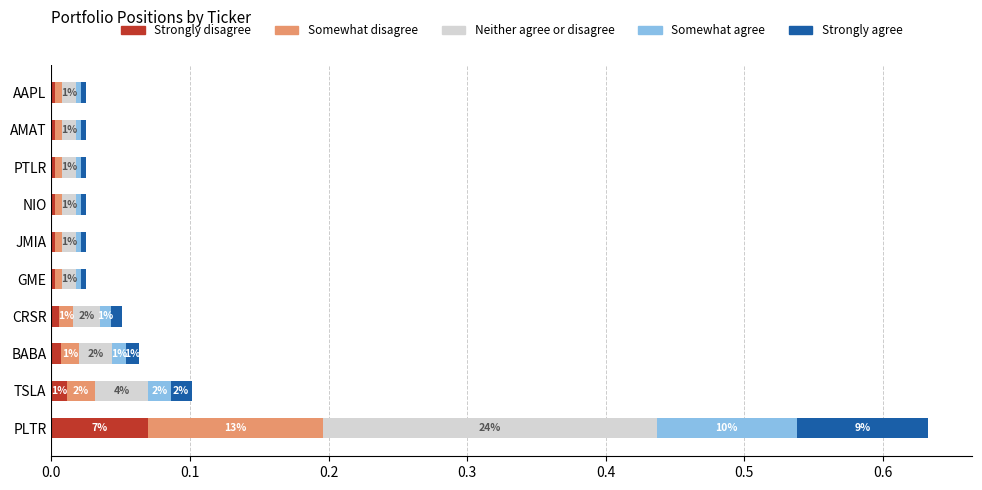

At which category is the sum across all series the highest?

PLTR